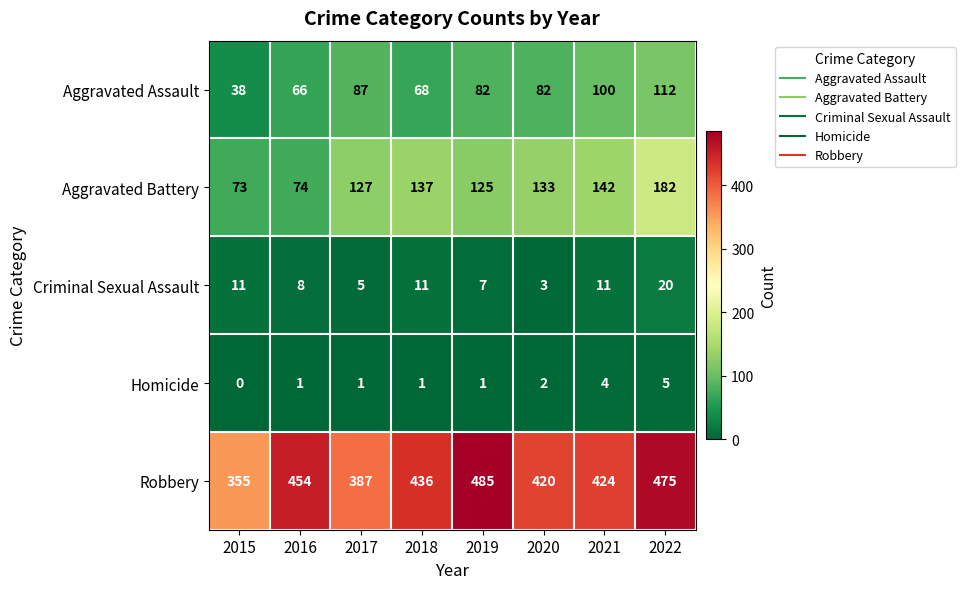

At which category is the sum across all series the highest?

2022